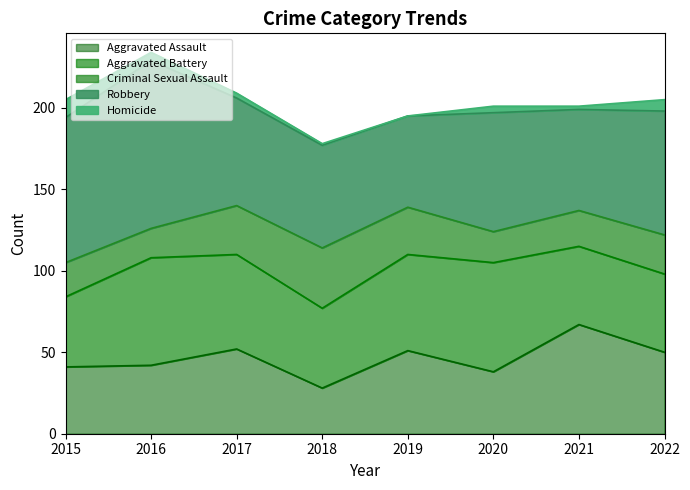

True or false: Aggravated Battery has more than 1 points higher than both neighbors.

True